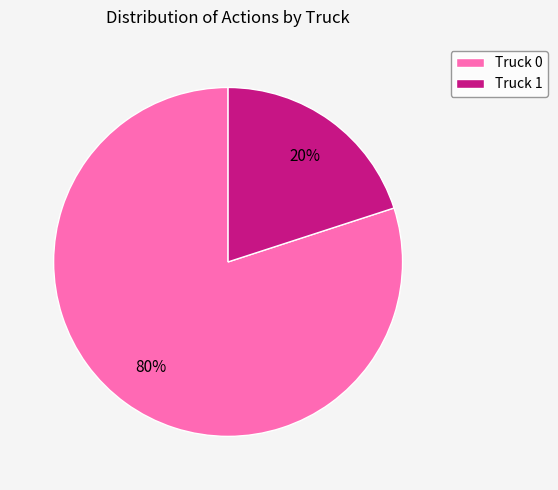

Which has a higher value, Truck 0 or Truck 1?

Truck 0